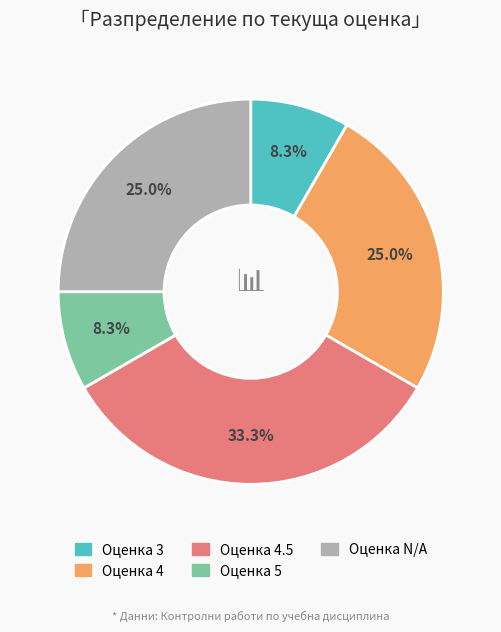

Is there a majority slice in this chart?

No